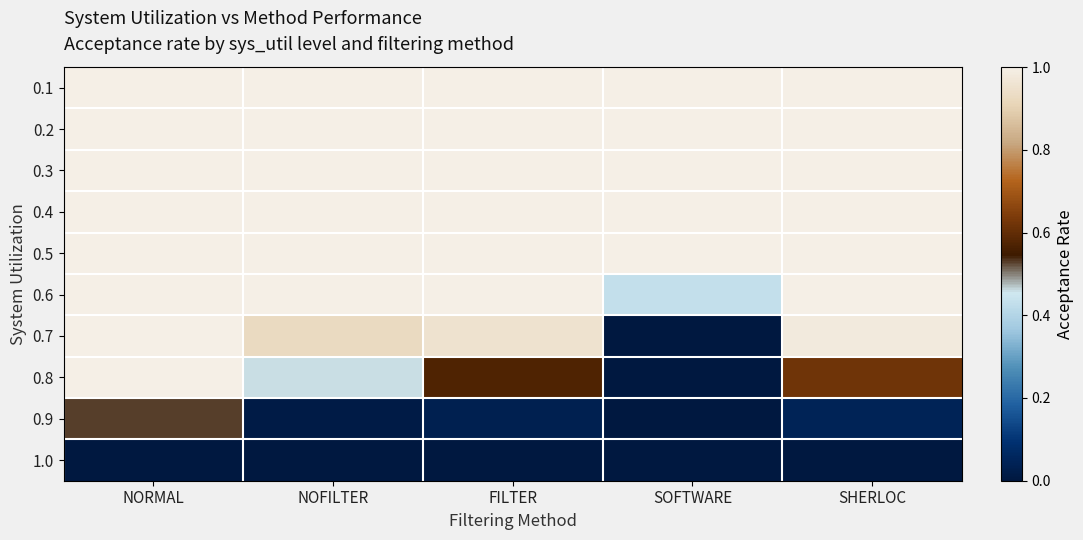

What is the spread (max minus min) of values at NORMAL?

1.0